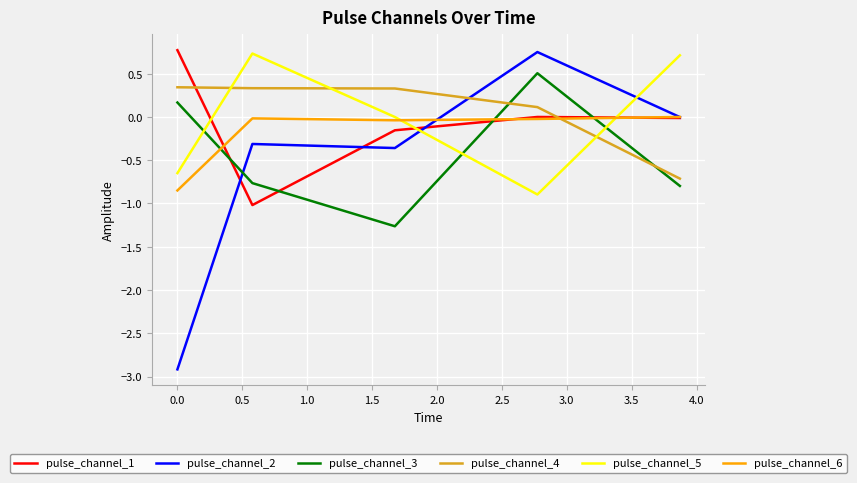

How many intersections are there between pulse_channel_4 and pulse_channel_1?

2